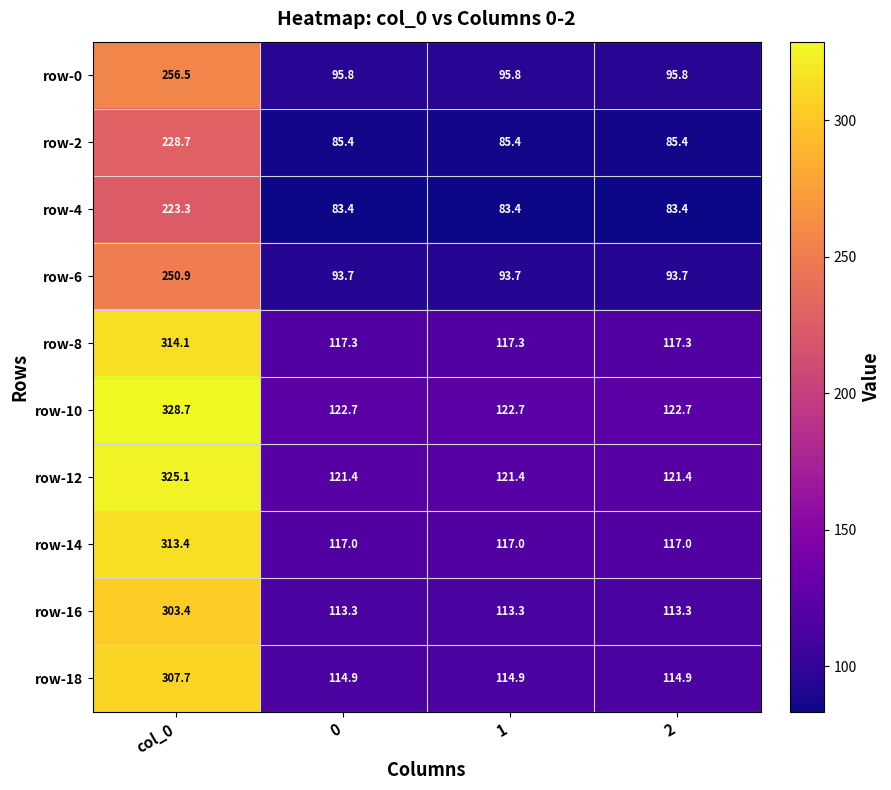

Which series has the largest total across all categories?

row-10